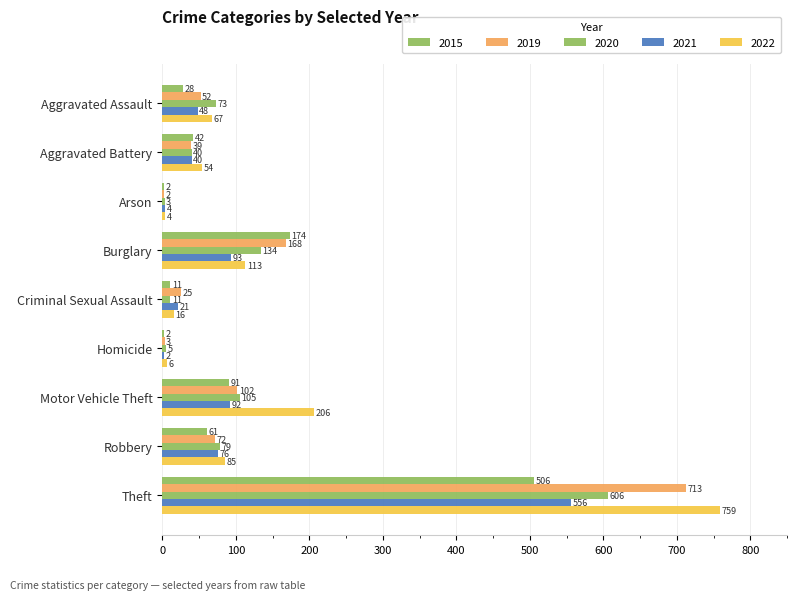

How many data points does each series have?

9